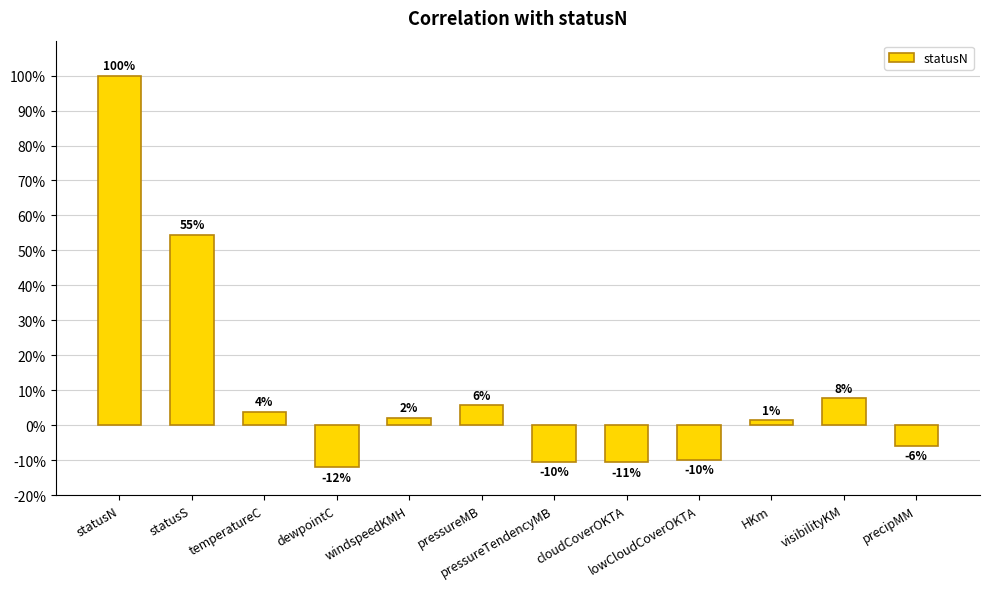

Where does the data first go above 0?

statusN